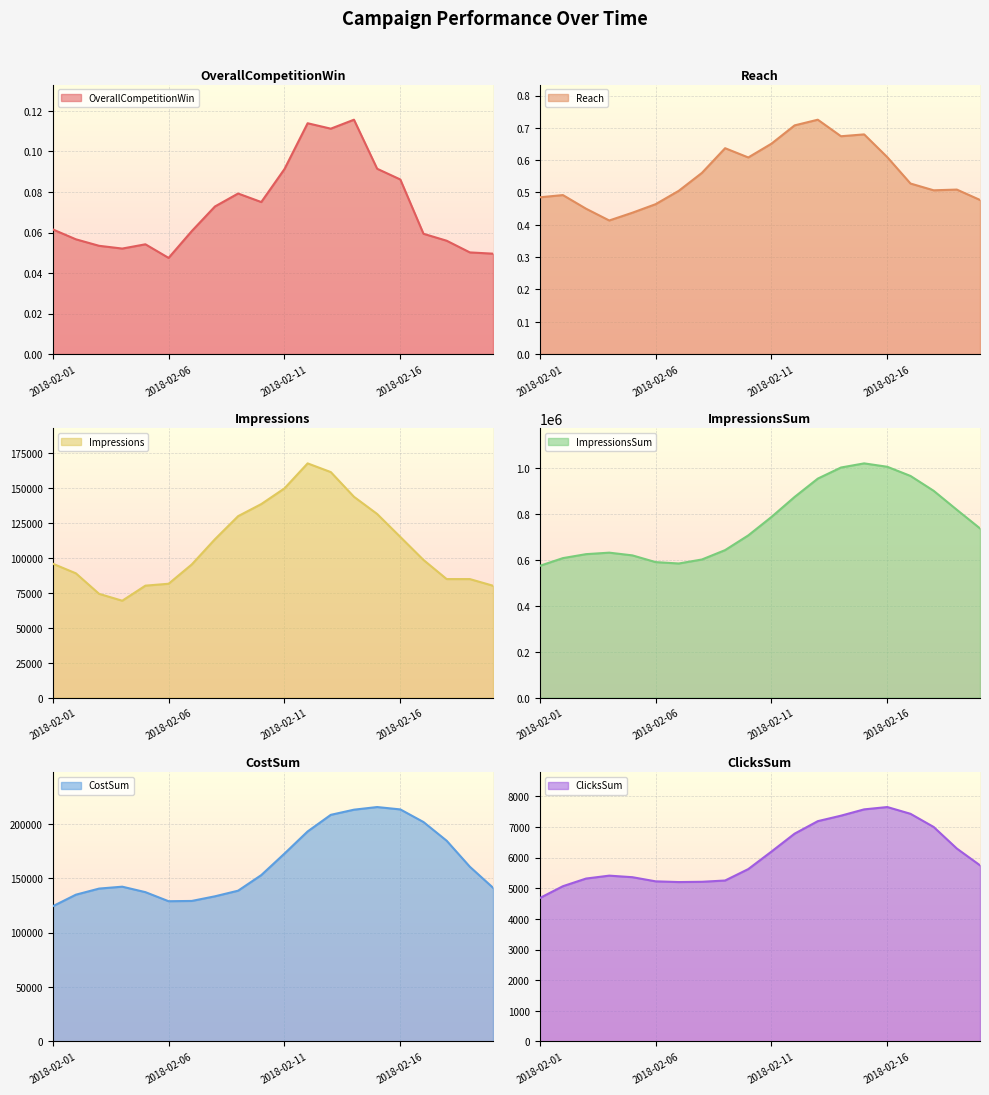

At which category is the sum across all series the highest?

2018-02-15